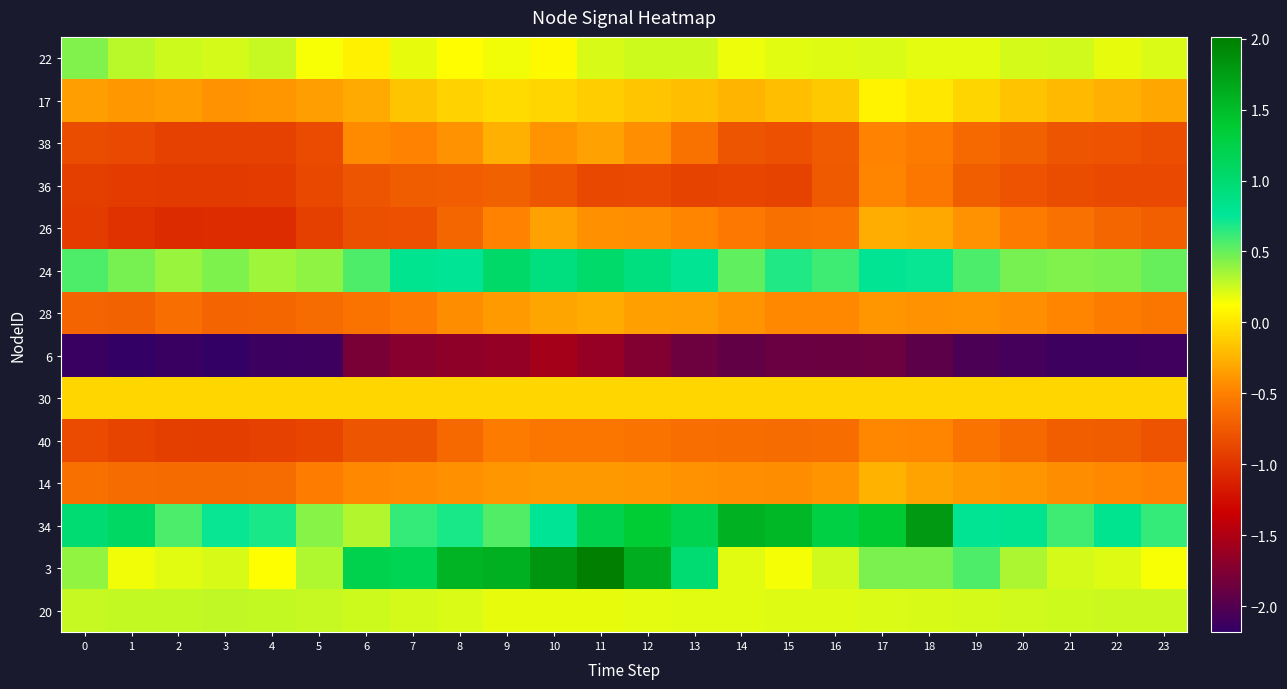

Reading right to left, what are all the values shown in this chart?

22: 23=0.2	22=0.2	21=0.2	20=0.2	19=0.2	18=0.2	17=0.2	16=0.2	15=0.2	14=0.2	13=0.2	12=0.2	11=0.2	10=0.1	9=0.2	8=0.1	7=0.2	6=0.1	5=0.1	4=0.3	3=0.2	2=0.2	1=0.3	0=0.4
17: 23=-0.3	22=-0.3	21=-0.2	20=-0.2	19=-0.1	18=0.0	17=0.1	16=-0.1	15=-0.2	14=-0.2	13=-0.2	12=-0.2	11=-0.1	10=-0.1	9=-0.0	8=-0.1	7=-0.2	6=-0.3	5=-0.3	4=-0.4	3=-0.4	2=-0.4	1=-0.4	0=-0.4
38: 23=-0.8	22=-0.8	21=-0.8	20=-0.7	19=-0.6	18=-0.5	17=-0.5	16=-0.7	15=-0.8	14=-0.8	13=-0.6	12=-0.4	11=-0.3	10=-0.4	9=-0.3	8=-0.4	7=-0.5	6=-0.4	5=-0.8	4=-0.9	3=-0.9	2=-0.9	1=-0.9	0=-0.8
36: 23=-0.9	22=-0.9	21=-0.8	20=-0.8	19=-0.7	18=-0.6	17=-0.5	16=-0.8	15=-0.9	14=-0.9	13=-0.9	12=-0.9	11=-0.9	10=-0.8	9=-0.7	8=-0.7	7=-0.7	6=-0.8	5=-0.9	4=-1.0	3=-1.0	2=-1.0	1=-0.9	0=-0.9
26: 23=-0.7	22=-0.7	21=-0.6	20=-0.5	19=-0.4	18=-0.3	17=-0.3	16=-0.6	15=-0.6	14=-0.6	13=-0.5	12=-0.4	11=-0.4	10=-0.3	9=-0.5	8=-0.7	7=-0.8	6=-0.8	5=-0.9	4=-1.0	3=-1.0	2=-1.1	1=-1.0	0=-0.9
24: 23=0.5	22=0.5	21=0.4	20=0.5	19=0.6	18=0.7	17=0.8	16=0.6	15=0.7	14=0.5	13=0.8	12=0.9	11=1.0	10=0.9	9=1.1	8=0.8	7=0.8	6=0.6	5=0.4	4=0.4	3=0.4	2=0.4	1=0.5	0=0.6
28: 23=-0.6	22=-0.5	21=-0.5	20=-0.4	19=-0.4	18=-0.4	17=-0.4	16=-0.5	15=-0.5	14=-0.4	13=-0.3	12=-0.3	11=-0.3	10=-0.3	9=-0.4	8=-0.4	7=-0.5	6=-0.6	5=-0.6	4=-0.7	3=-0.7	2=-0.6	1=-0.7	0=-0.7
6: 23=-2.1	22=-2.1	21=-2.1	20=-2.1	19=-2.0	18=-1.9	17=-1.9	16=-1.9	15=-1.9	14=-1.9	13=-1.9	12=-1.7	11=-1.6	10=-1.6	9=-1.6	8=-1.7	7=-1.7	6=-1.8	5=-2.1	4=-2.1	3=-2.2	2=-2.1	1=-2.2	0=-2.1
30: 23=-0.1	22=-0.1	21=-0.1	20=-0.1	19=-0.1	18=-0.1	17=-0.1	16=-0.1	15=-0.1	14=-0.1	13=-0.1	12=-0.1	11=-0.1	10=-0.1	9=-0.1	8=-0.1	7=-0.1	6=-0.1	5=-0.1	4=-0.1	3=-0.1	2=-0.1	1=-0.1	0=-0.1
40: 23=-0.8	22=-0.7	21=-0.7	20=-0.6	19=-0.6	18=-0.5	17=-0.5	16=-0.6	15=-0.6	14=-0.6	13=-0.6	12=-0.6	11=-0.6	10=-0.6	9=-0.5	8=-0.6	7=-0.8	6=-0.8	5=-0.9	4=-0.9	3=-0.9	2=-0.9	1=-0.9	0=-0.8
14: 23=-0.5	22=-0.5	21=-0.4	20=-0.4	19=-0.4	18=-0.3	17=-0.3	16=-0.4	15=-0.4	14=-0.4	13=-0.4	12=-0.4	11=-0.4	10=-0.4	9=-0.4	8=-0.4	7=-0.4	6=-0.5	5=-0.5	4=-0.6	3=-0.6	2=-0.6	1=-0.6	0=-0.6
34: 23=0.6	22=0.8	21=0.6	20=0.8	19=0.8	18=1.8	17=1.4	16=1.3	15=1.6	14=1.6	13=1.2	12=1.4	11=1.2	10=0.8	9=0.5	8=0.7	7=0.6	6=0.3	5=0.4	4=0.7	3=0.7	2=0.6	1=1.1	0=1.0
3: 23=0.1	22=0.2	21=0.2	20=0.3	19=0.6	18=0.4	17=0.4	16=0.2	15=0.2	14=0.2	13=1.0	12=1.6	11=2.0	10=1.8	9=1.6	8=1.6	7=1.2	6=1.2	5=0.3	4=0.1	3=0.2	2=0.2	1=0.2	0=0.4
20: 23=0.3	22=0.3	21=0.2	20=0.2	19=0.2	18=0.2	17=0.2	16=0.2	15=0.2	14=0.2	13=0.2	12=0.2	11=0.2	10=0.2	9=0.2	8=0.2	7=0.2	6=0.2	5=0.3	4=0.3	3=0.3	2=0.3	1=0.3	0=0.3